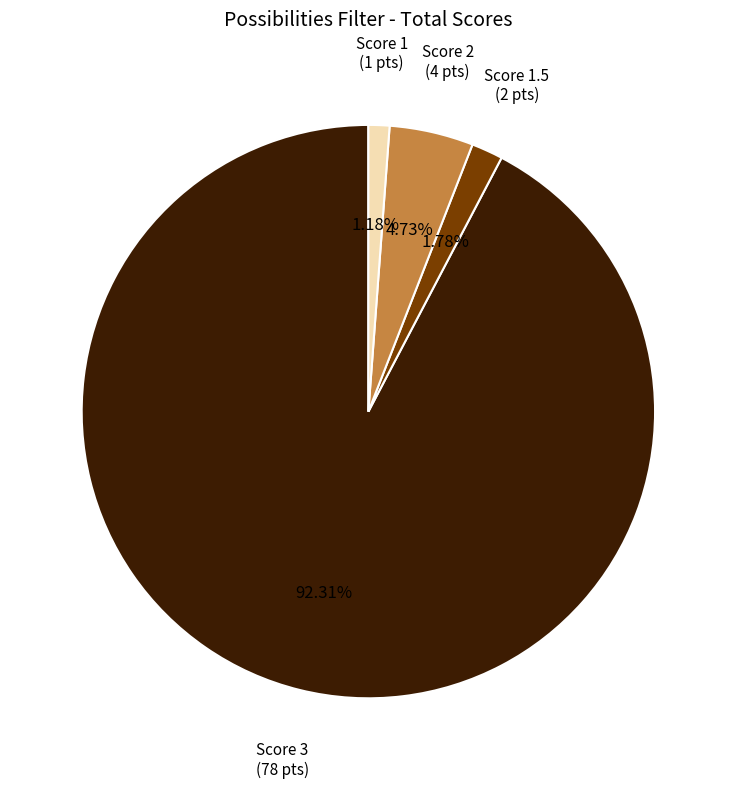

To the nearest percent, what is the difference between the largest and smallest slice percentages?

91%